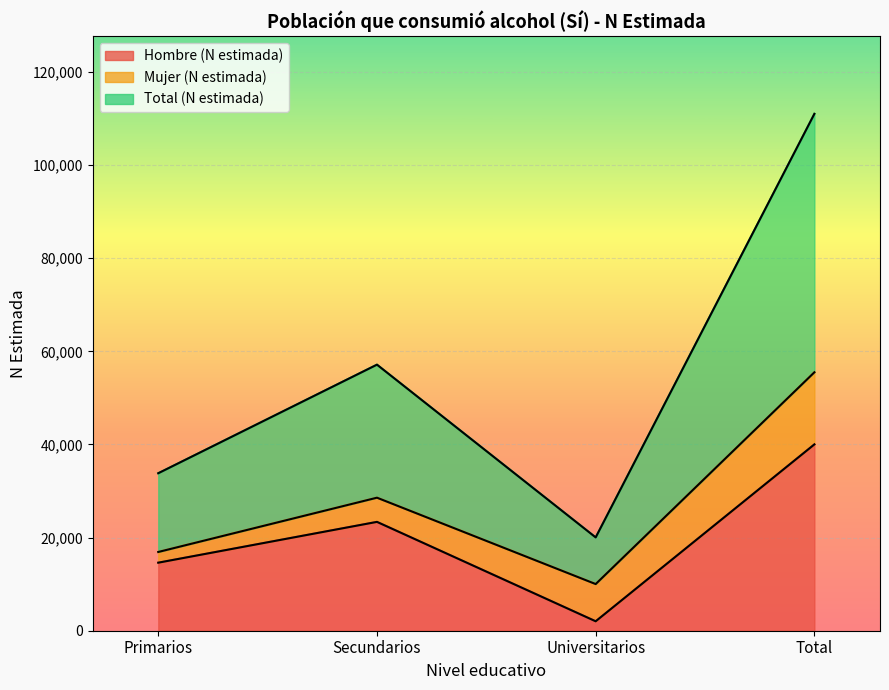

What is the label of the 4th point from the right?

Primarios